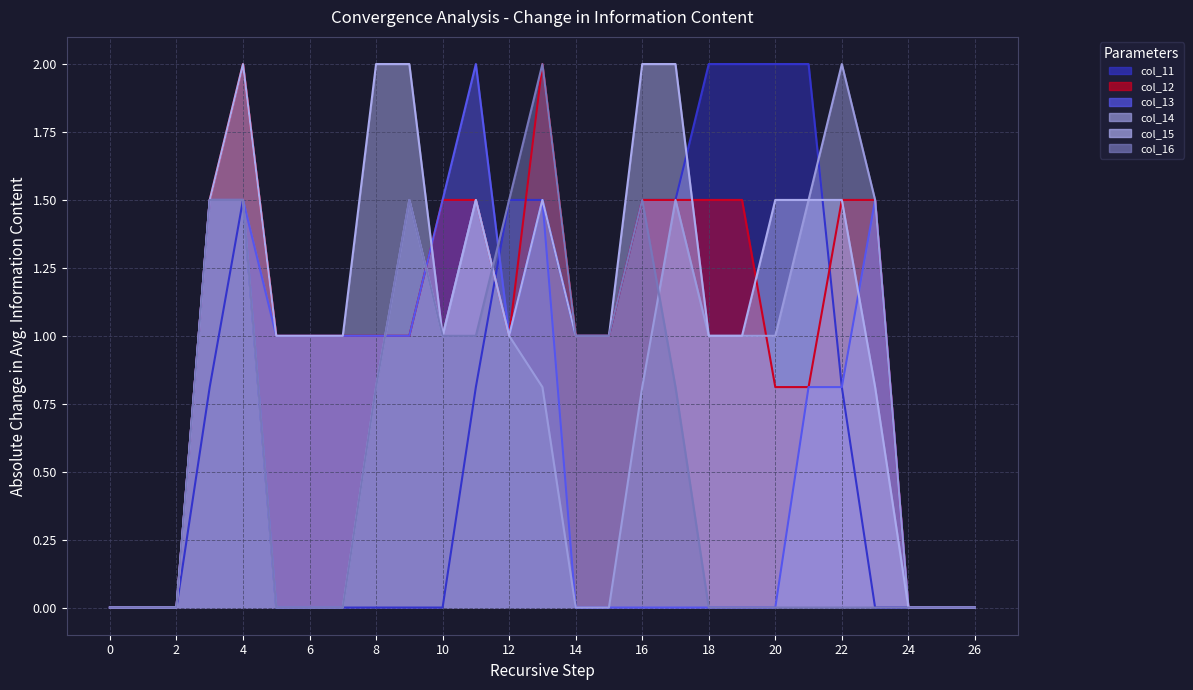

True or false: col_12 and col_13 intersect in this chart.

False